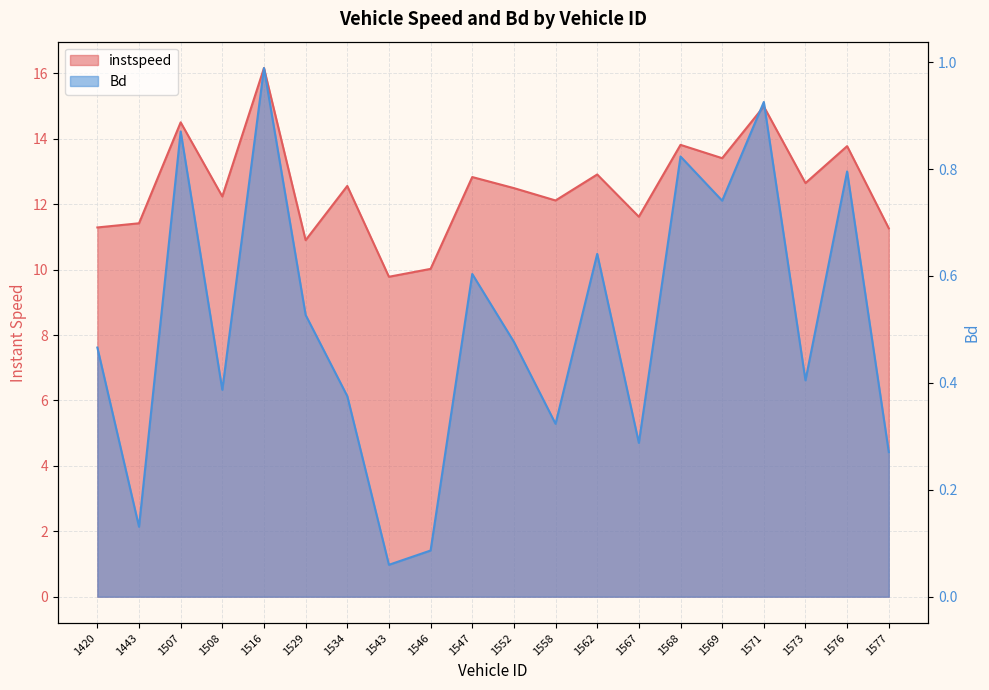

List the series in order of their peak value, lowest first.

Bd, instspeed